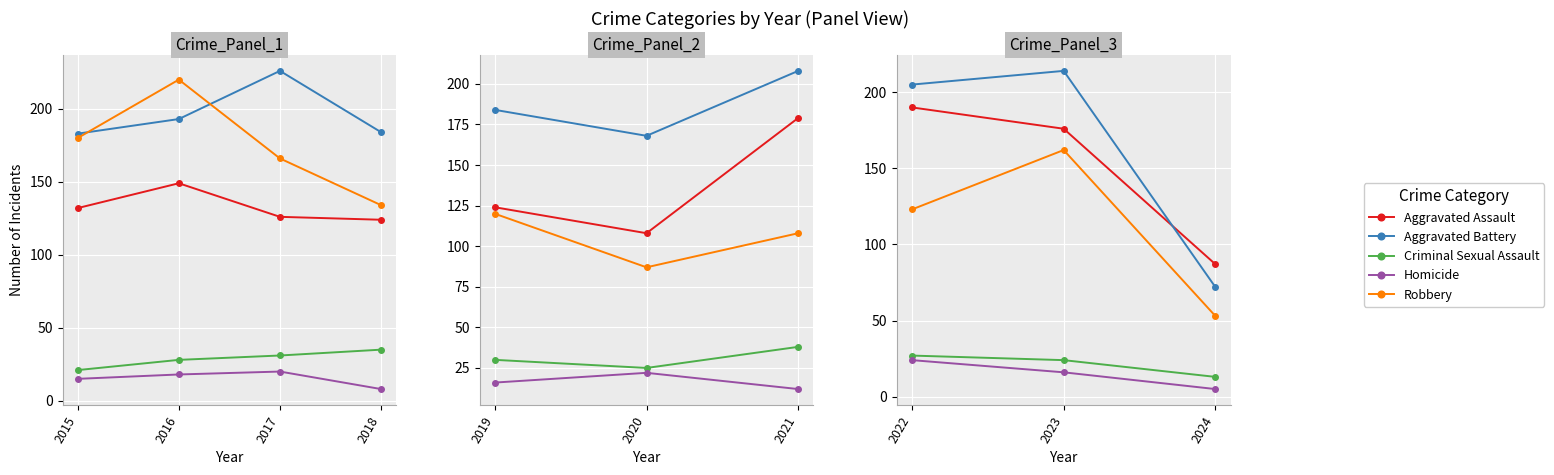

How many values in the Aggravated Assault series are below 176?

1